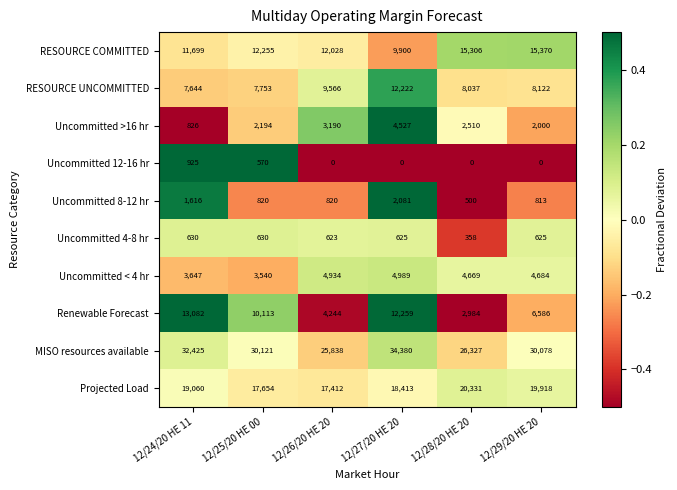

At which category does the chart reach its peak across all series?

12/27/20 HE 20